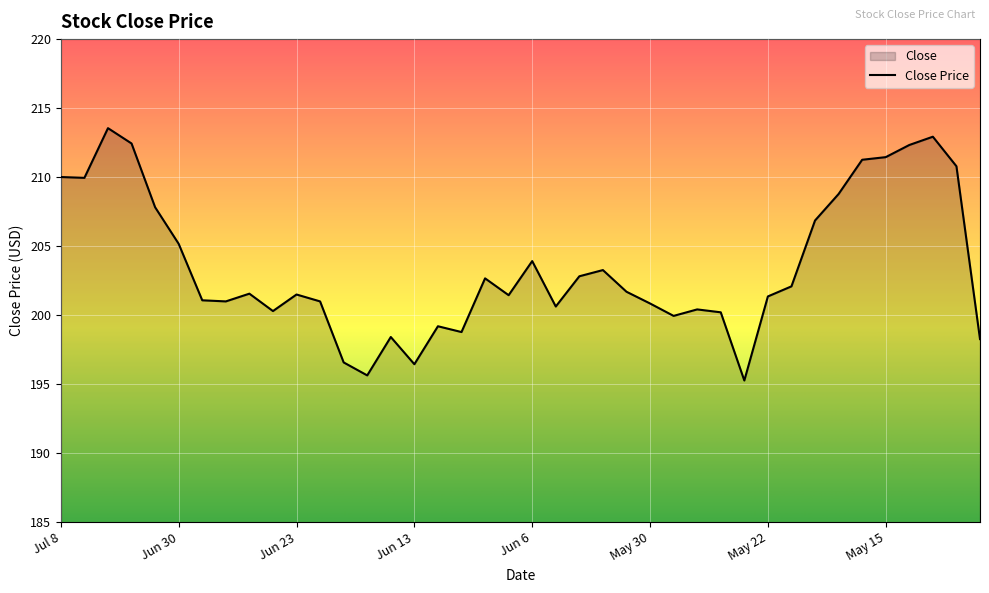

What is the difference between the values at May 29 and Jun 18?

3.4